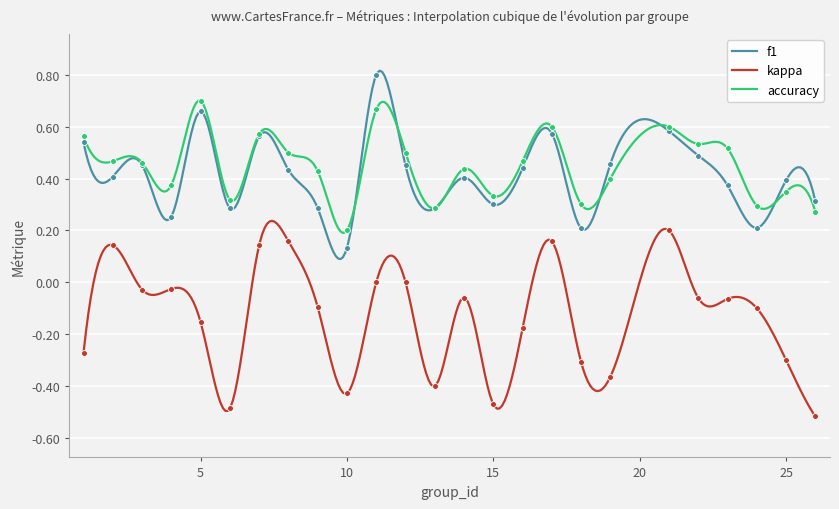

Which series has the largest total across all categories?

accuracy